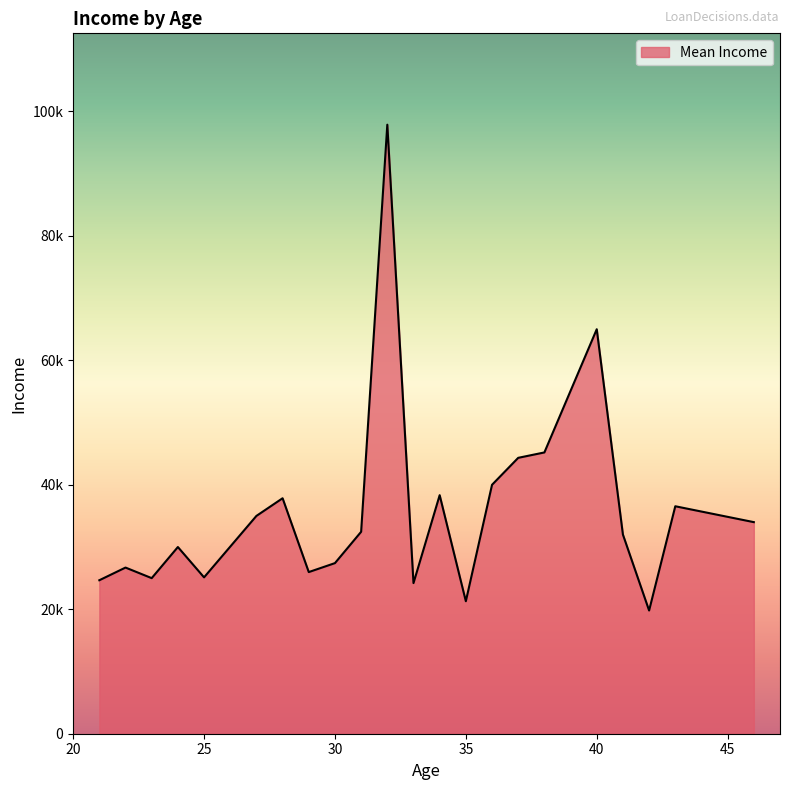

What is the greatest value displayed?

97933